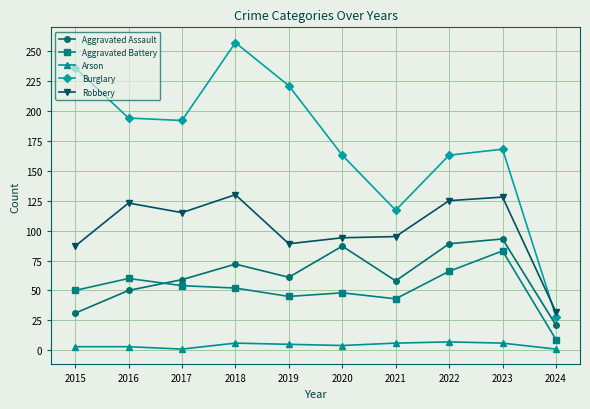

Which series has the widest spread of values?

Burglary